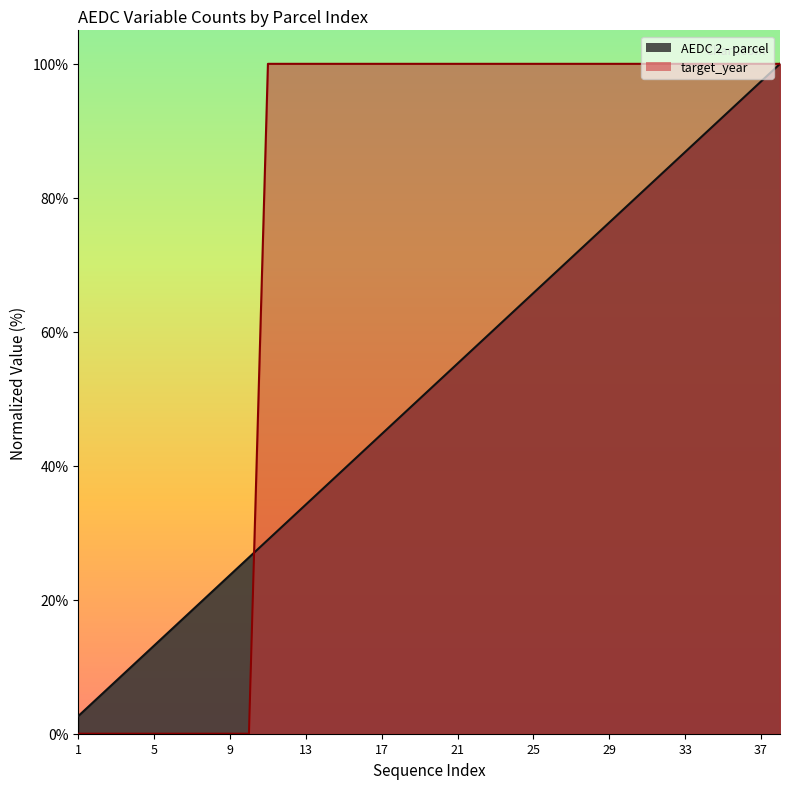

Where is target_year nearest to the value 49?

1